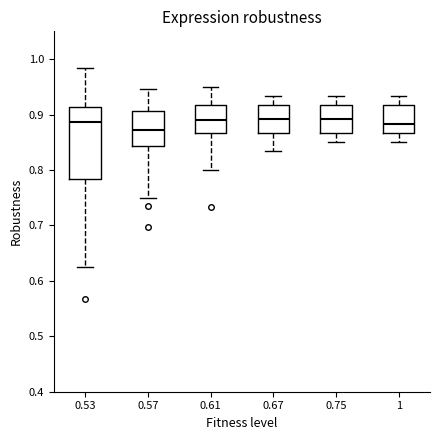

Which box has the lowest median line?

0.57